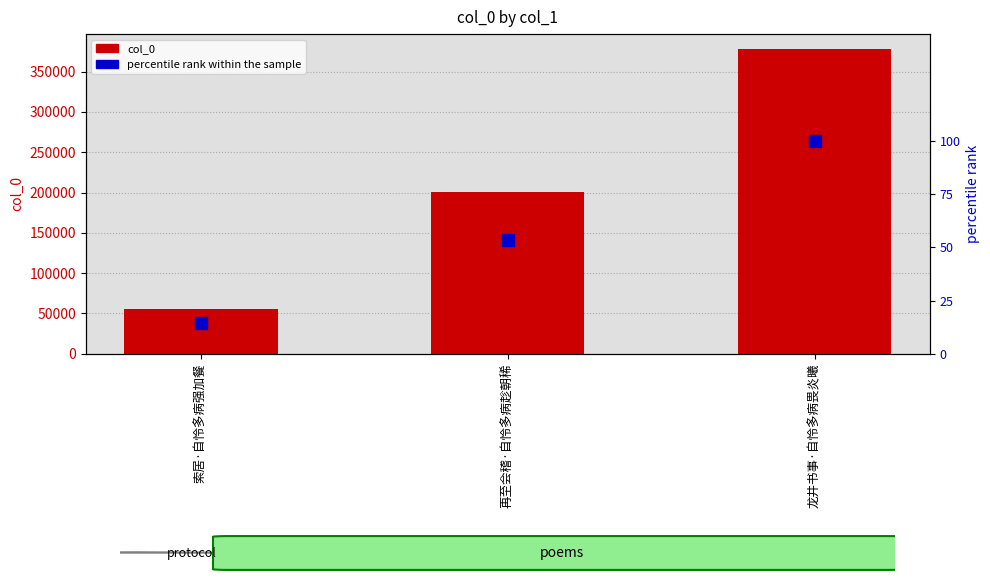

What is the greatest value displayed?

377707.0